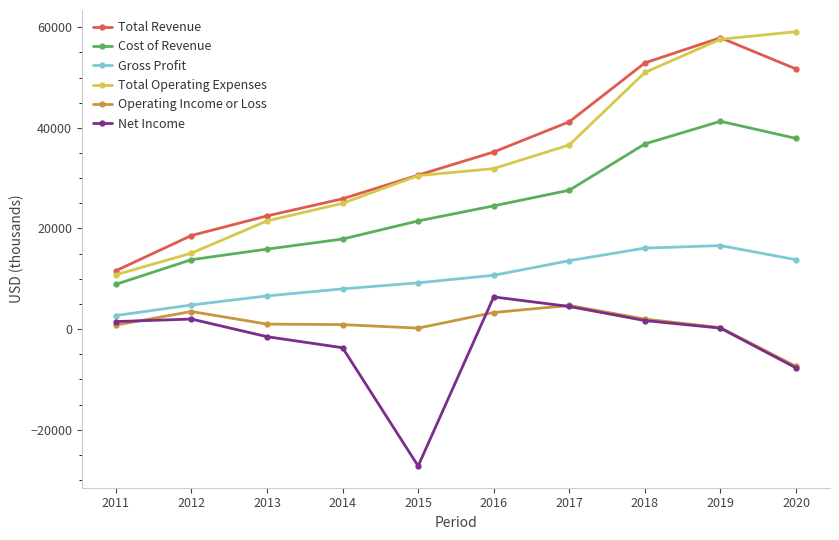

True or false: Total Revenue and Gross Profit cross at least once.

False